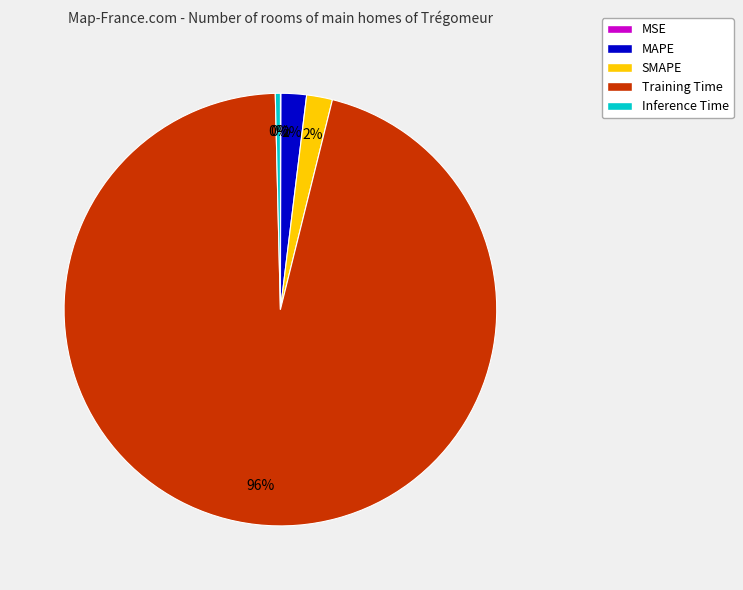

The Inference Time slice represents 15% of the pie. True or false?

False